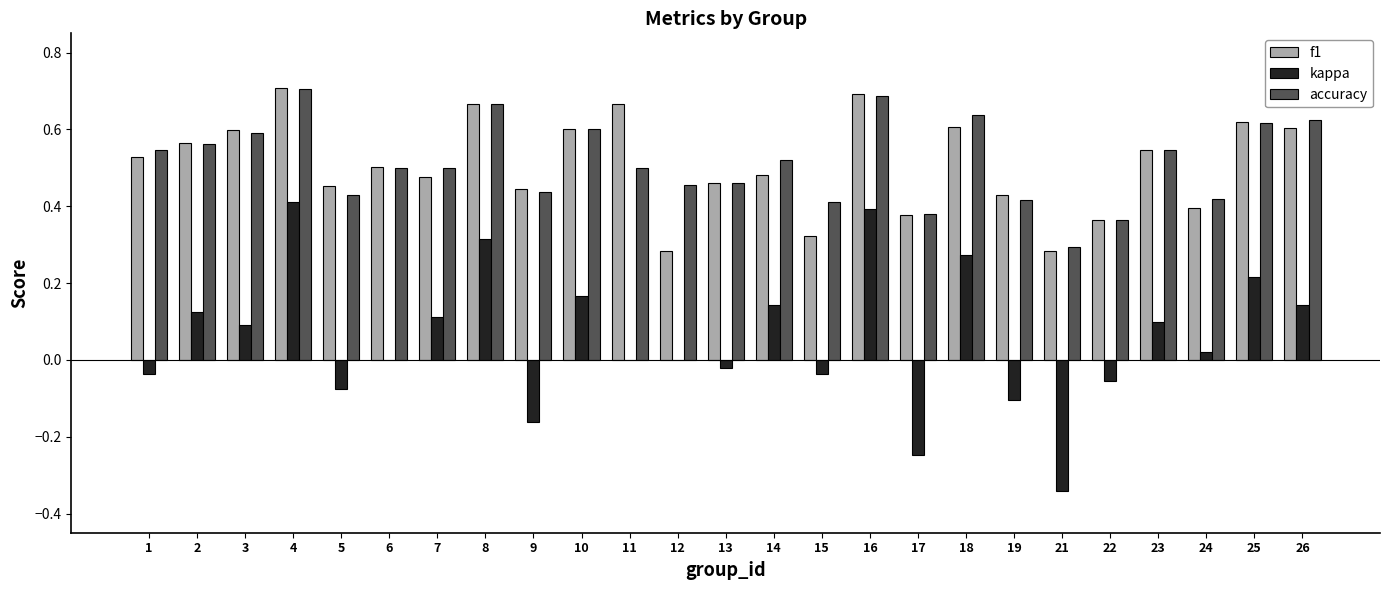

Count the number of data series in this chart.

3